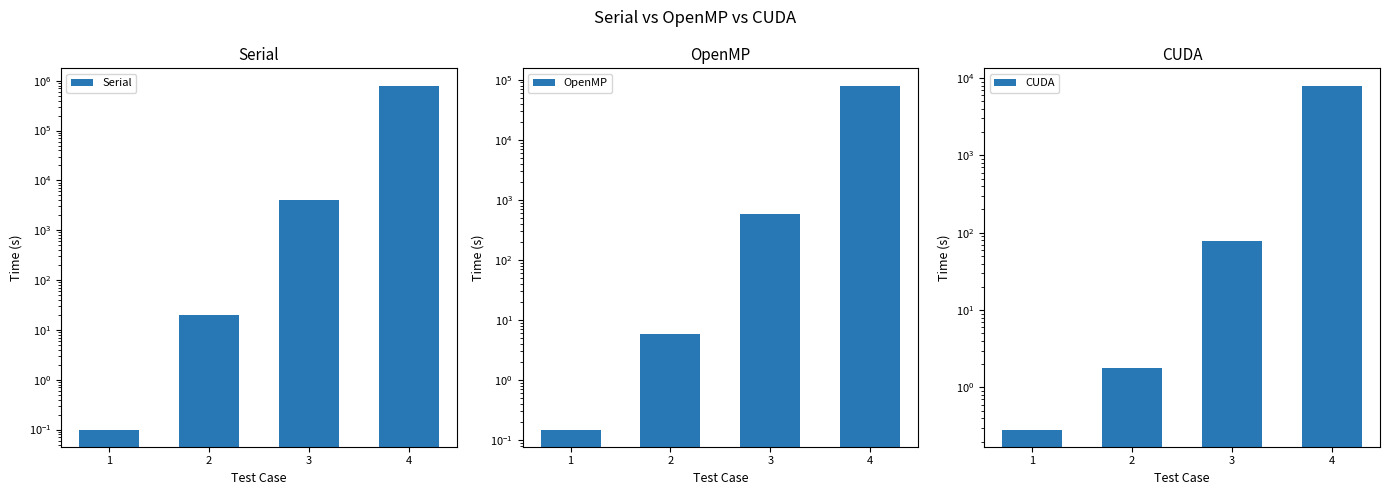

What is the value of the OpenMP bar at the 1st from the left?

0.1